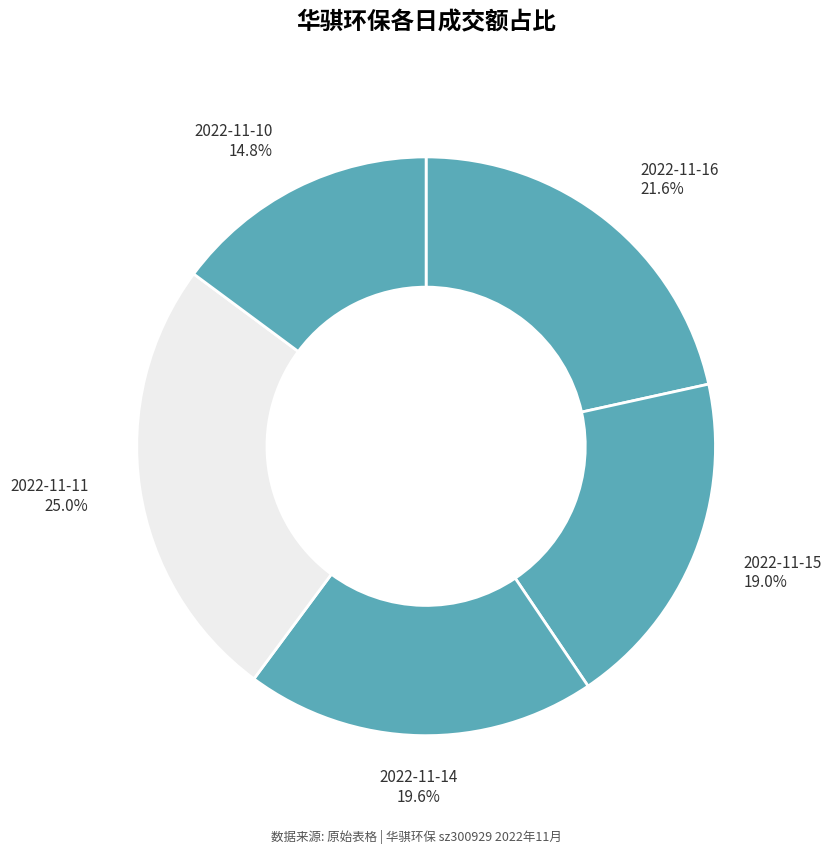

Which has a higher value, 2022-11-14 or 2022-11-10?

2022-11-14